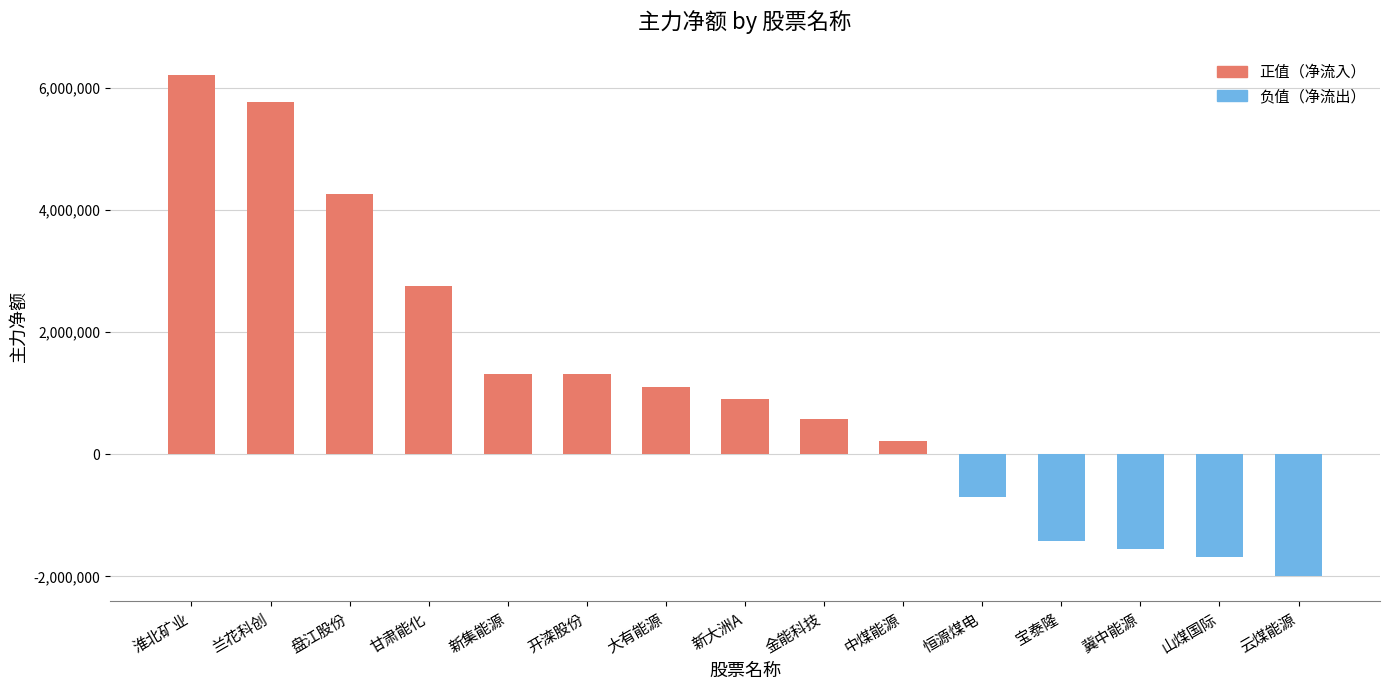

How many negative values are there?

5